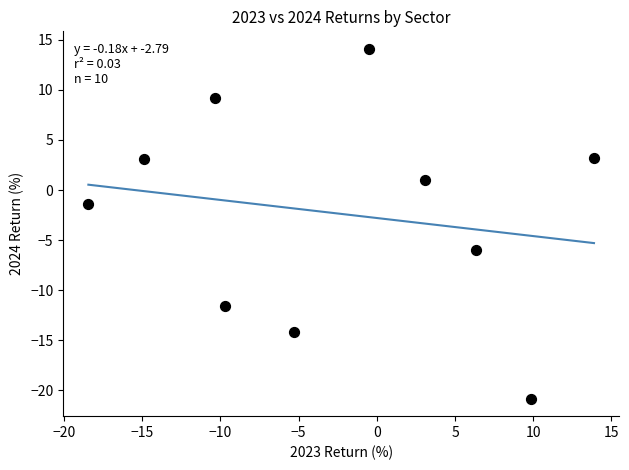

What Y value in the scatter plot is closest to -3?

-1.4